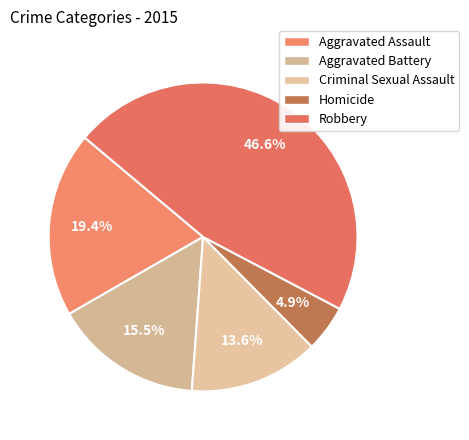

What is the ratio of the value at Homicide to the value at Criminal Sexual Assault?

0.4